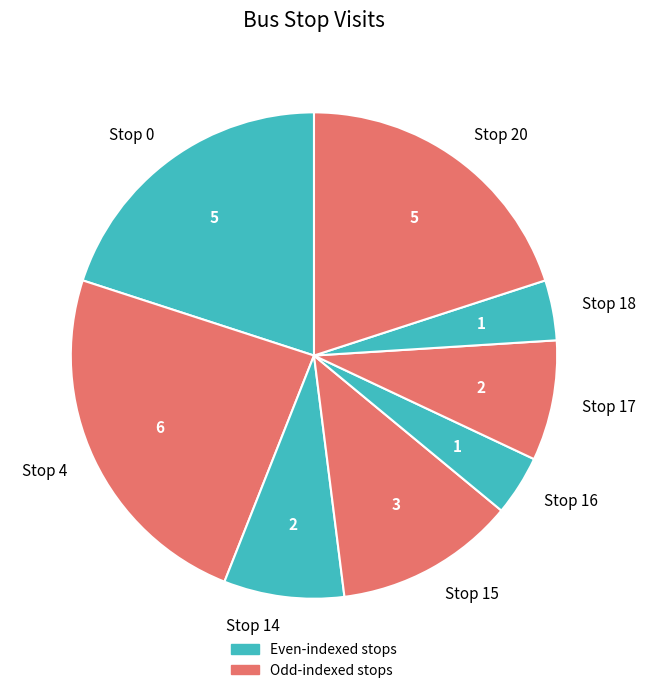

Is there any slice that represents more than half of the pie?

No